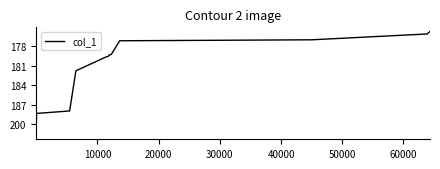

Does the chart display data point markers on the line(s)?

No